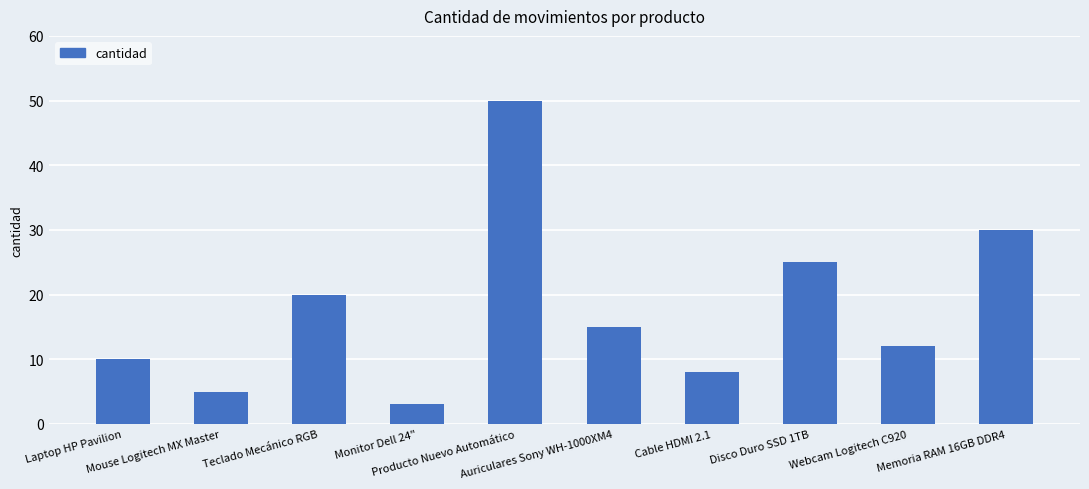

Rank the categories by value from lowest to highest.

Monitor Dell 24", Mouse Logitech MX Master, Cable HDMI 2.1, Laptop HP Pavilion, Webcam Logitech C920, Auriculares Sony WH-1000XM4, Teclado Mecánico RGB, Disco Duro SSD 1TB, Memoria RAM 16GB DDR4, Producto Nuevo Automático